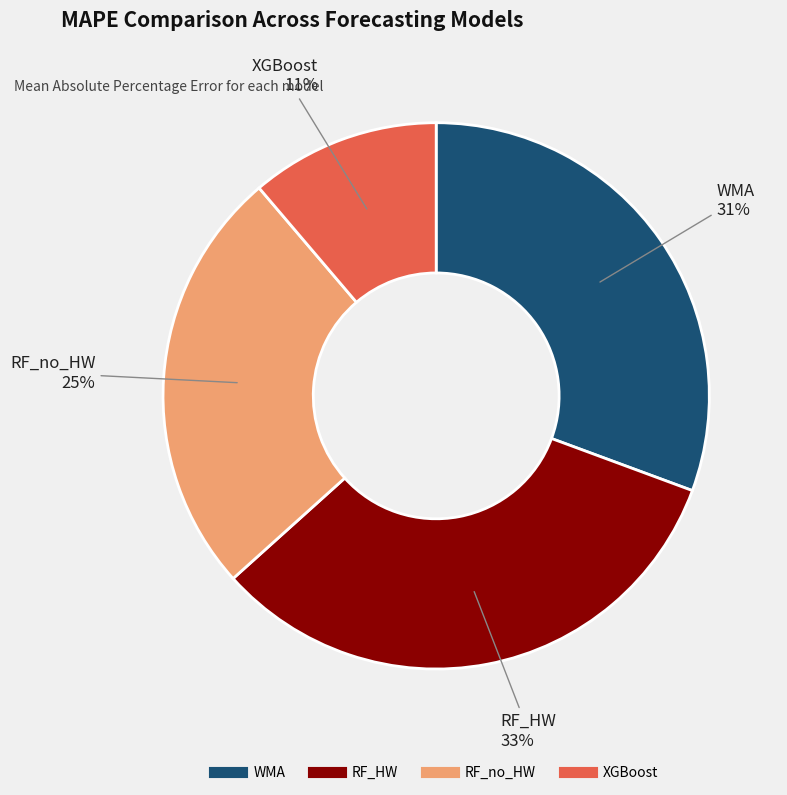

How many slices are in this pie chart?

4